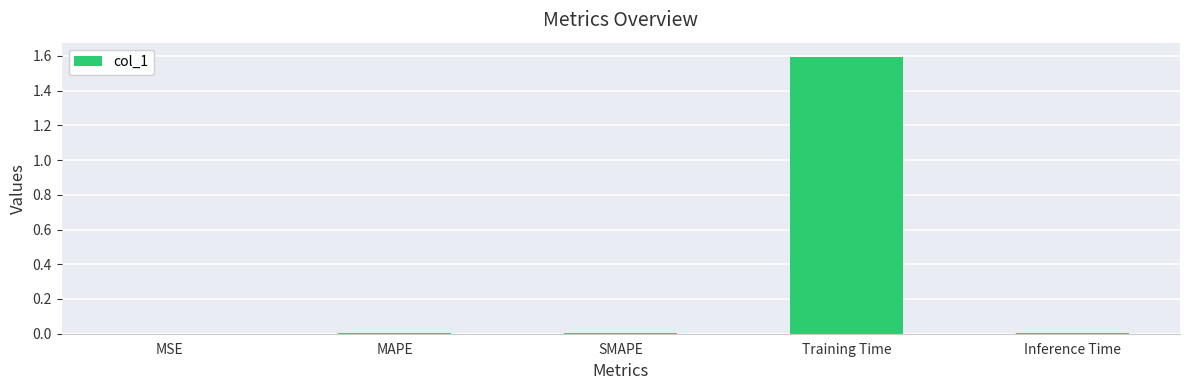

Is it true that the value at MAPE is 0.0?

True